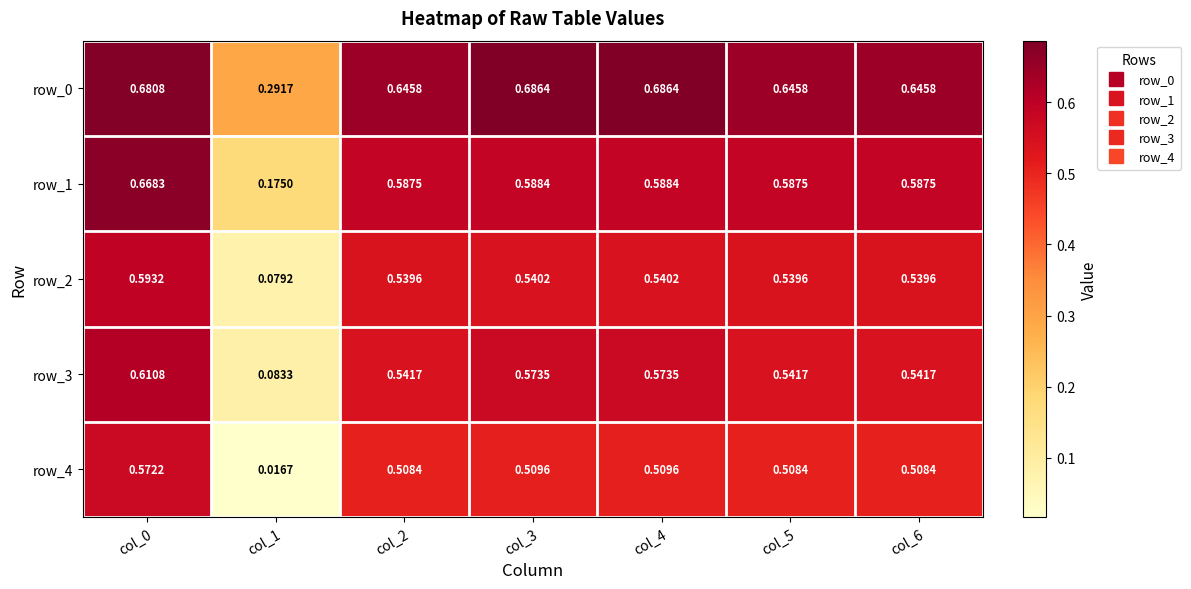

Is it true that row_1 equals 0.1 at col_1?

False